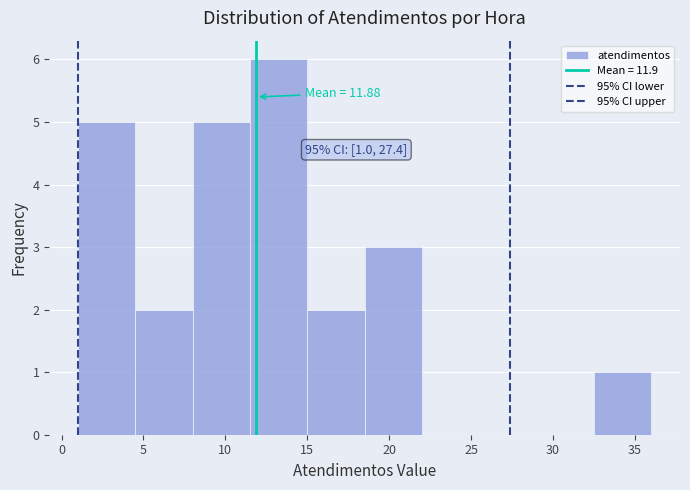

Over which range of the x-axis is the bar tallest?

11.5 to 15.0